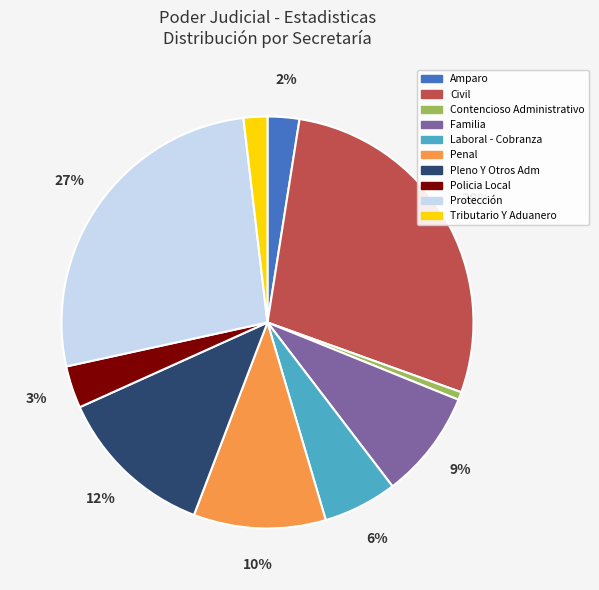

What is the ratio of the value at Policia Local to the value at Penal?

0.3